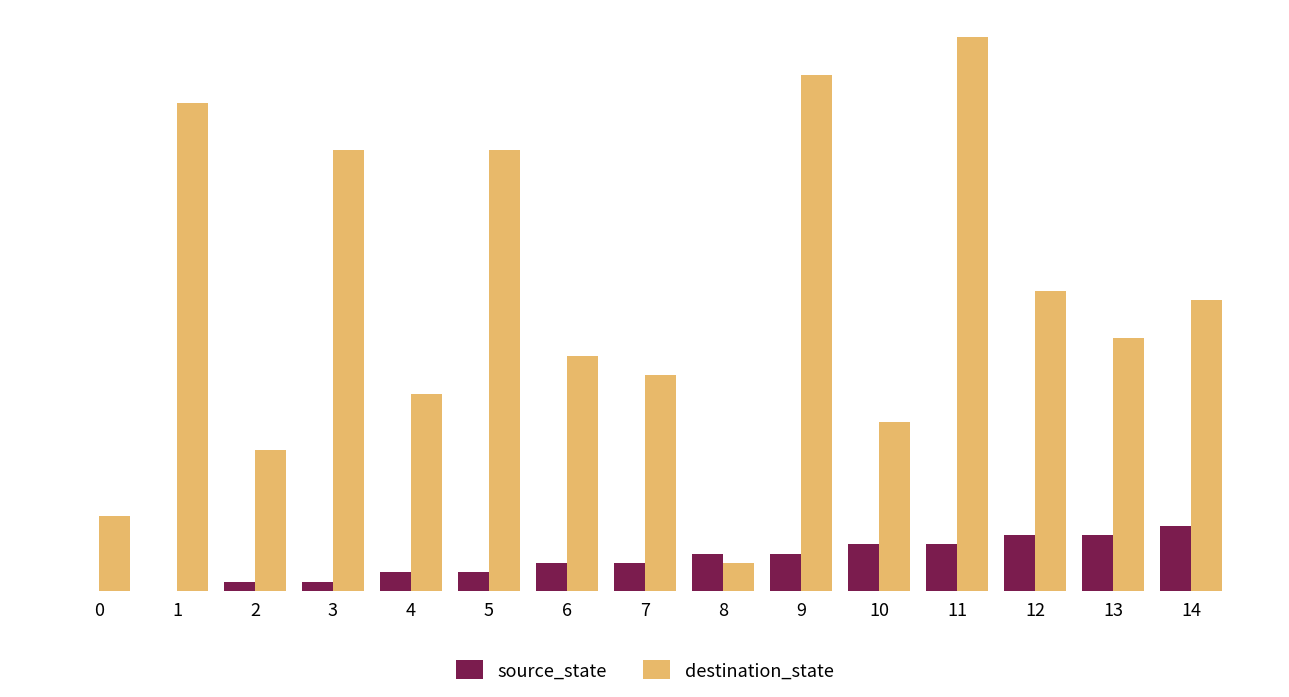

Are the bars horizontal?

No